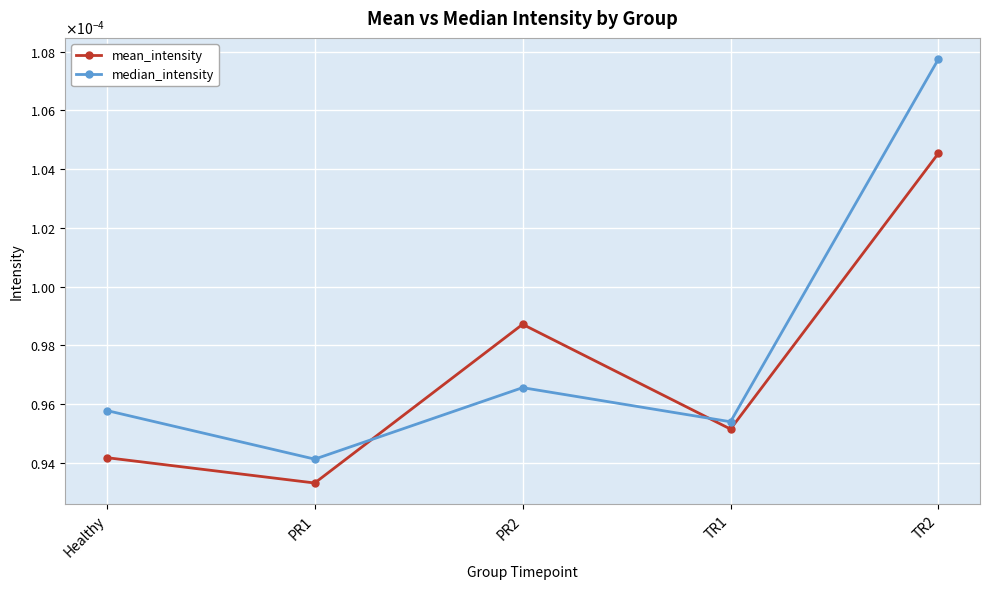

Rank the series at Healthy from highest to lowest value.

median_intensity, mean_intensity